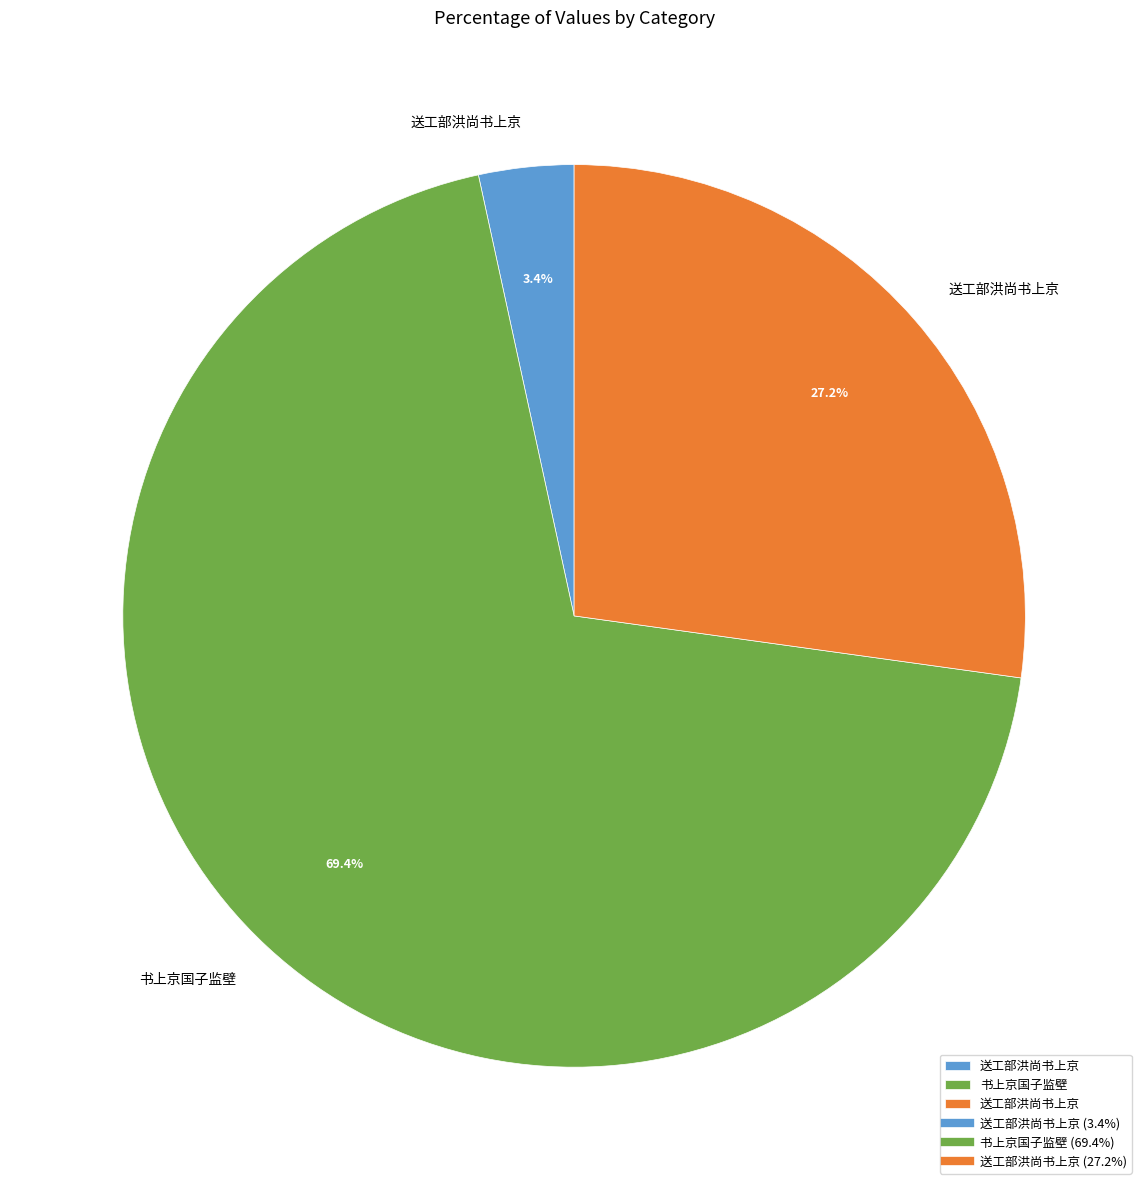

How many segments does this pie chart have?

3